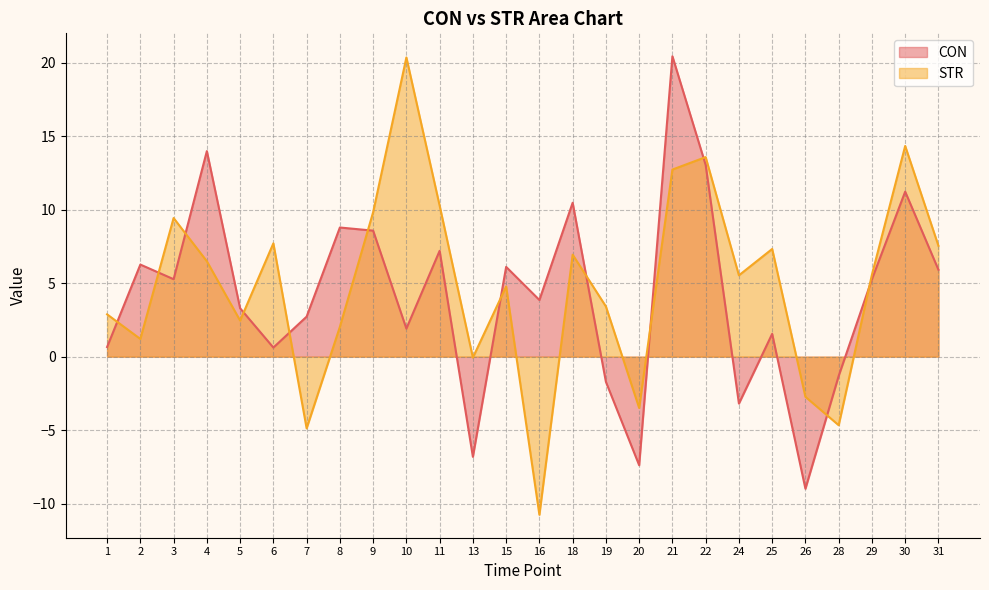

List the series in order of their peak value, lowest first.

STR, CON